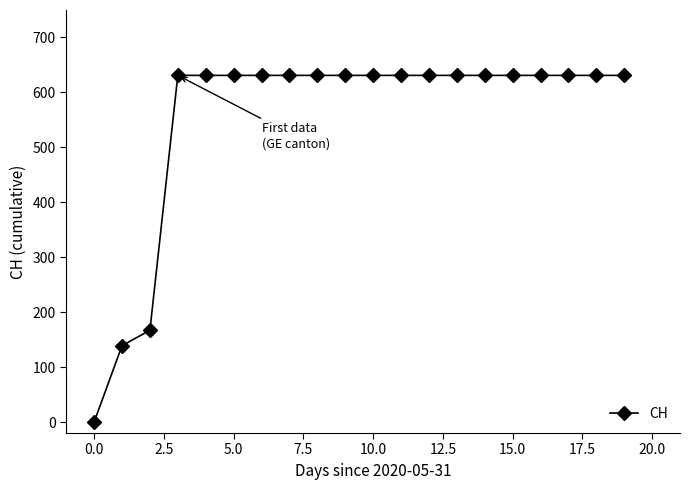

What is the value of the 16th point from the left?

631